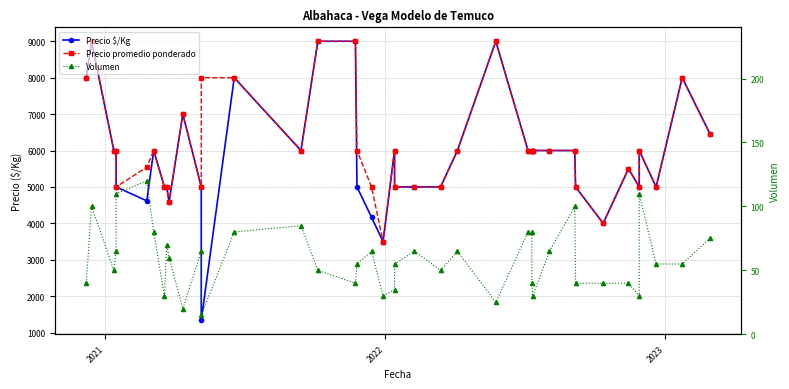

What is the difference between the maximum and second lowest values in the Precio $/Kg series?

5500